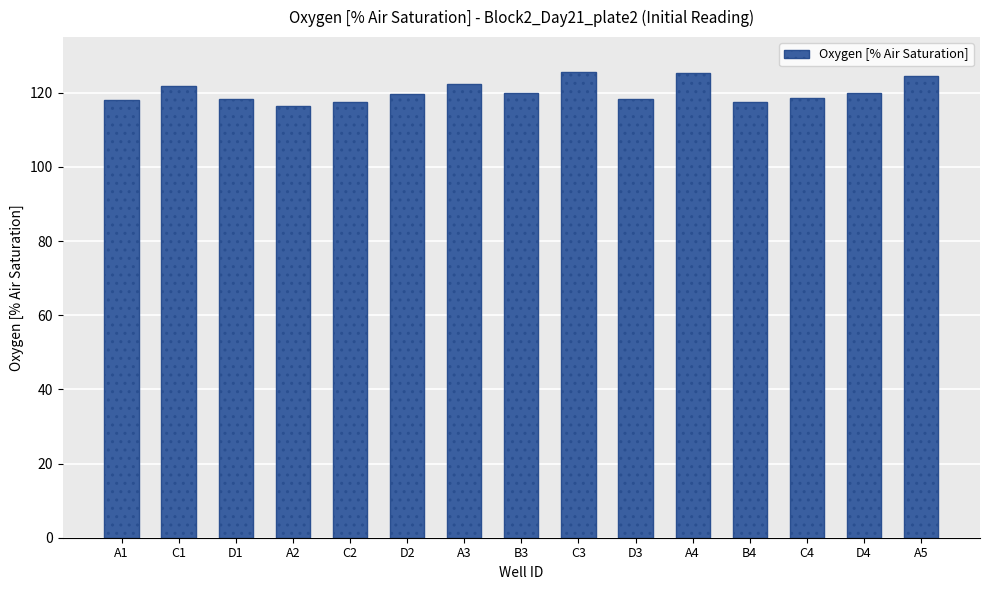

What is the label of the 9th bar from the right?

A3